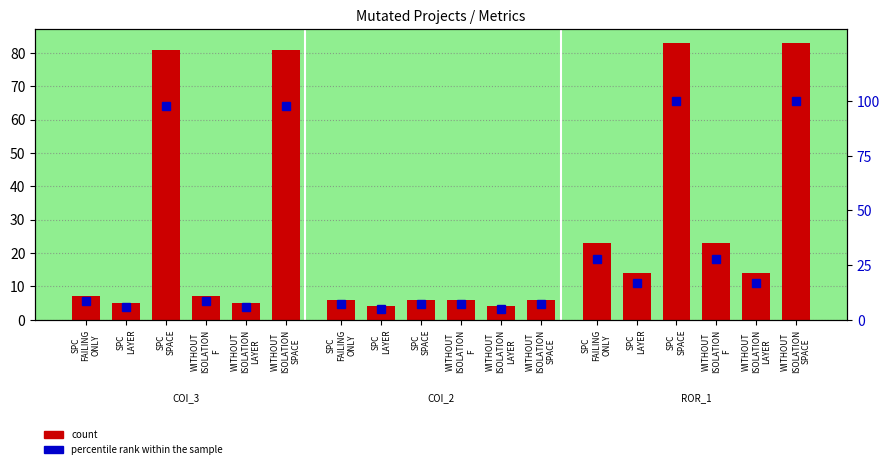

What are all the series names shown in the legend?

count, percentile rank within the sample